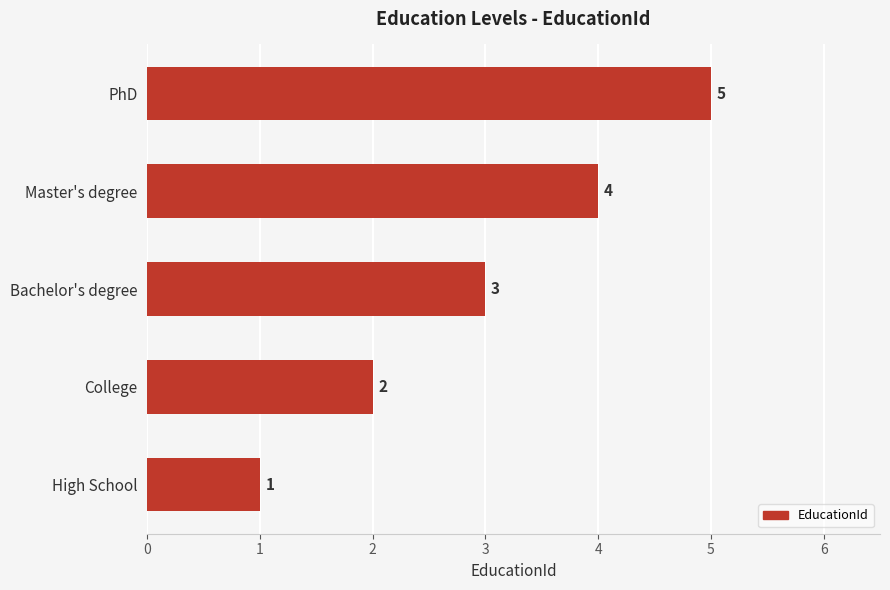

Count the values in the range 2 to 4.

3